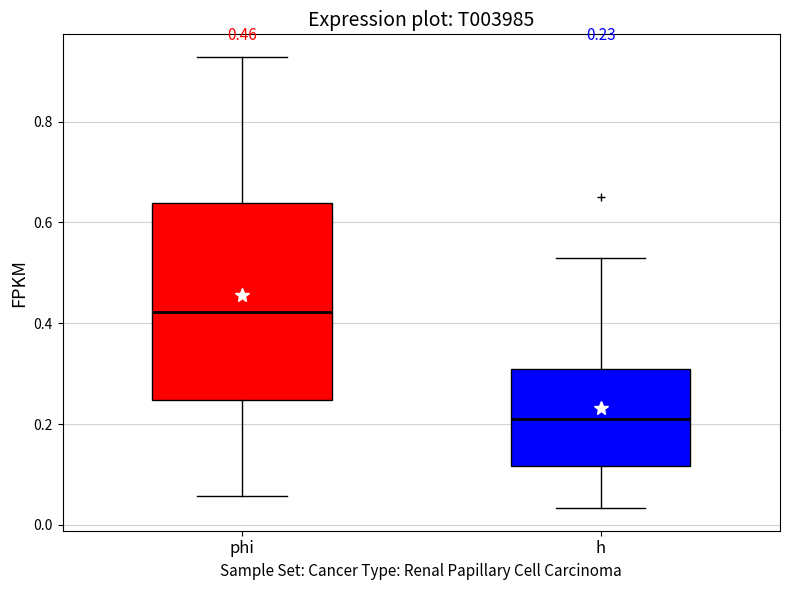

Which box is the tallest, from its lower edge to its upper edge?

phi